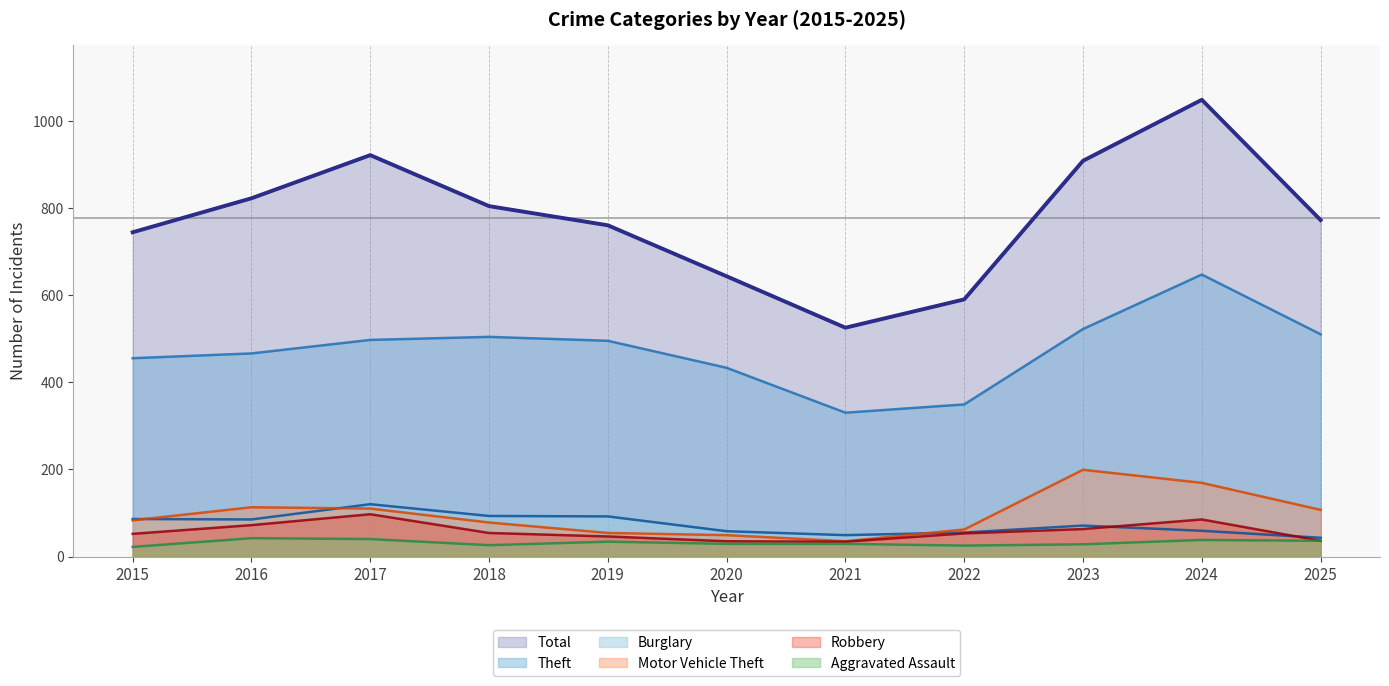

How many lines are shown in the chart?

6